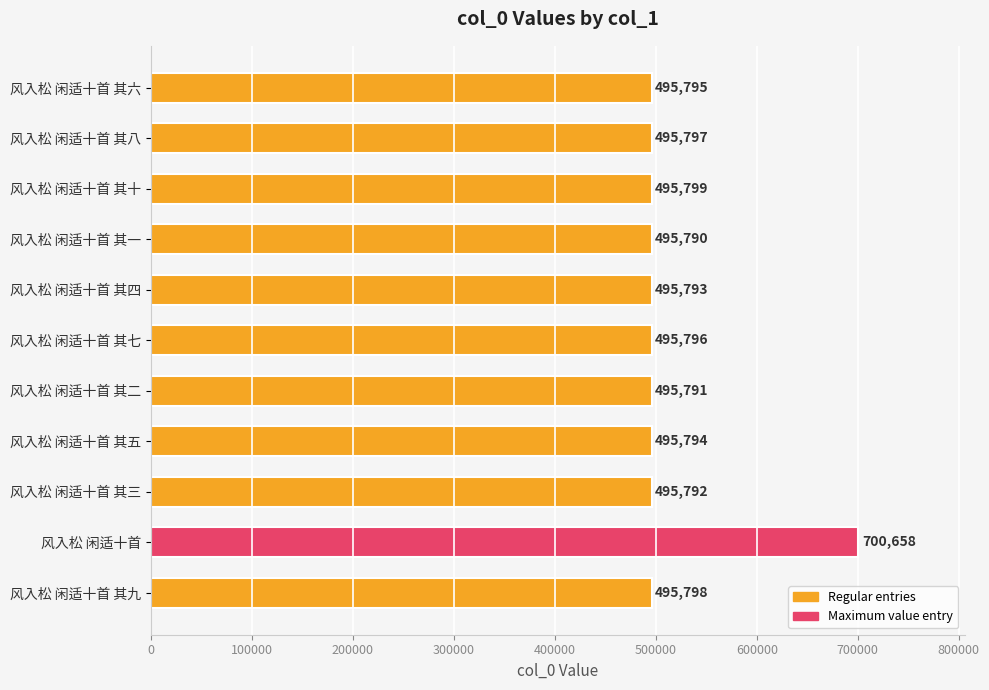

Reading top to bottom, extract all data points from this chart.

风入松 闲适十首 其六=495795	风入松 闲适十首 其八=495797	风入松 闲适十首 其十=495799	风入松 闲适十首 其一=495790	风入松 闲适十首 其四=495793	风入松 闲适十首 其七=495796	风入松 闲适十首 其二=495791	风入松 闲适十首 其五=495794	风入松 闲适十首 其三=495792	风入松 闲适十首=700658	风入松 闲适十首 其九=495798